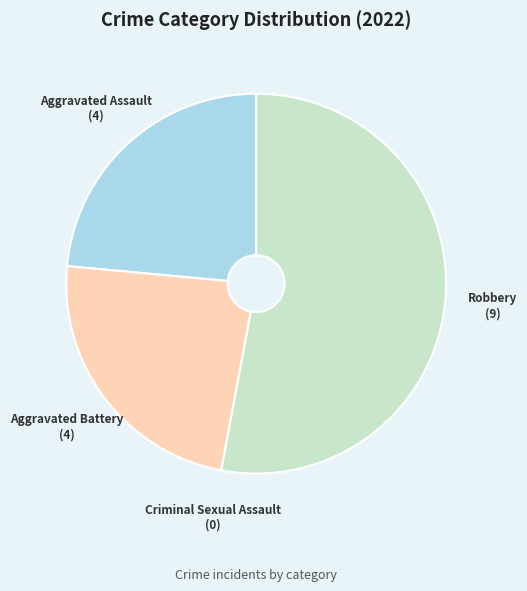

Combined, do Robbery and Aggravated Battery account for over 50%?

Yes